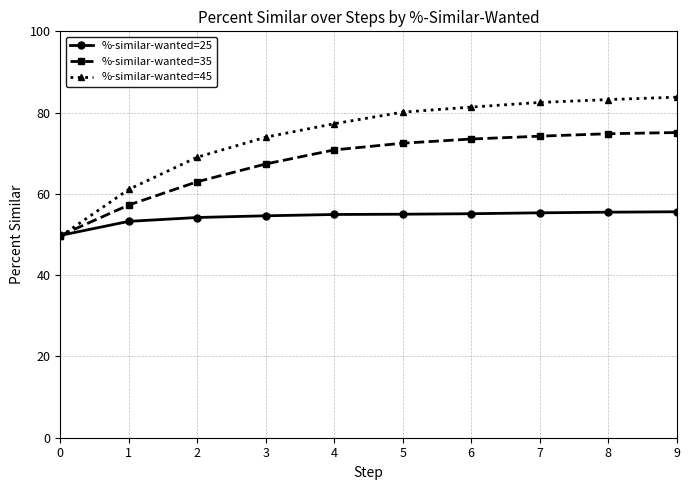

Where is %-similar-wanted=45 nearest to the value 66?

2